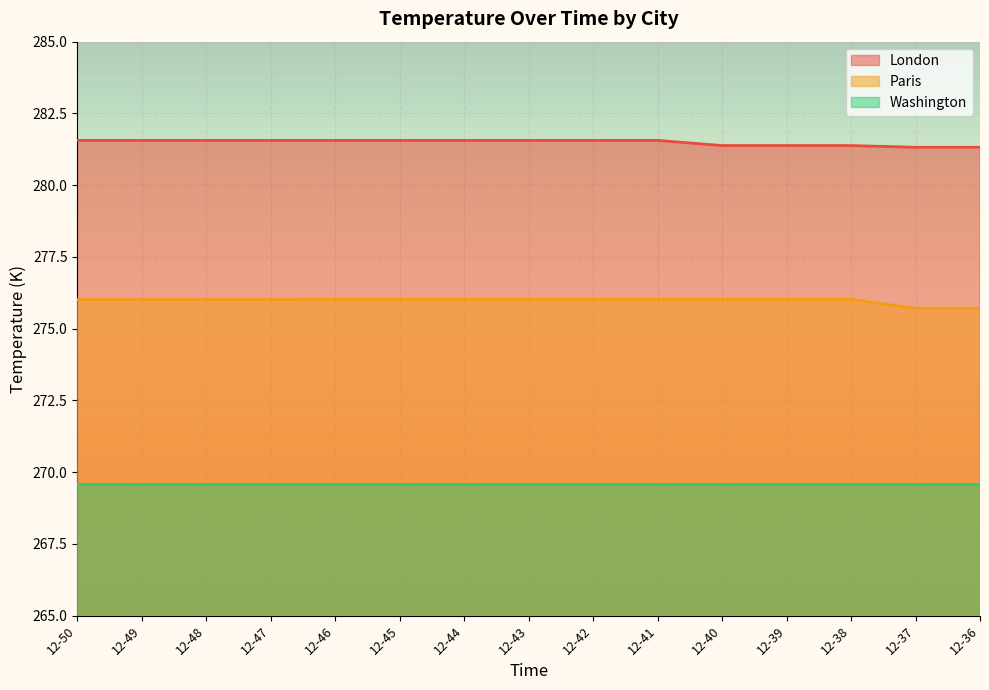

What is the minimum value for London?

281.3